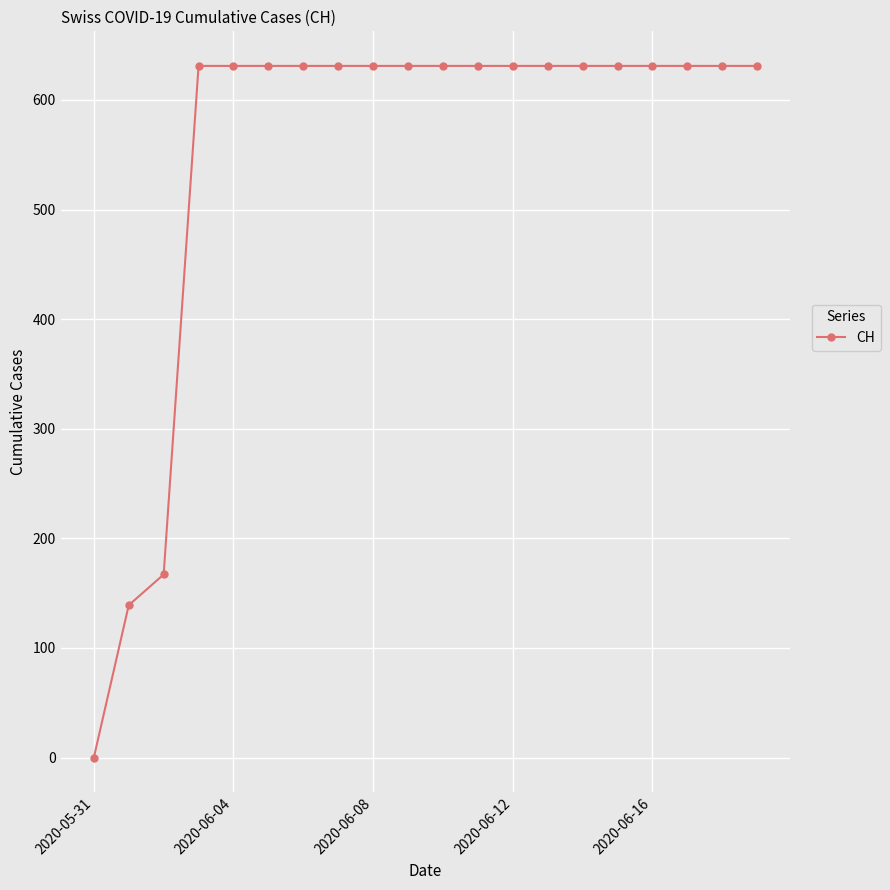

How many positive values are there?

19